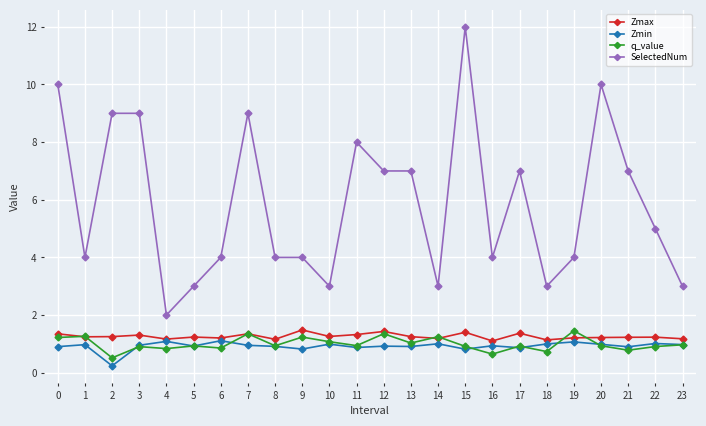

The value of q_value at 5 is 0.4. True or false?

False